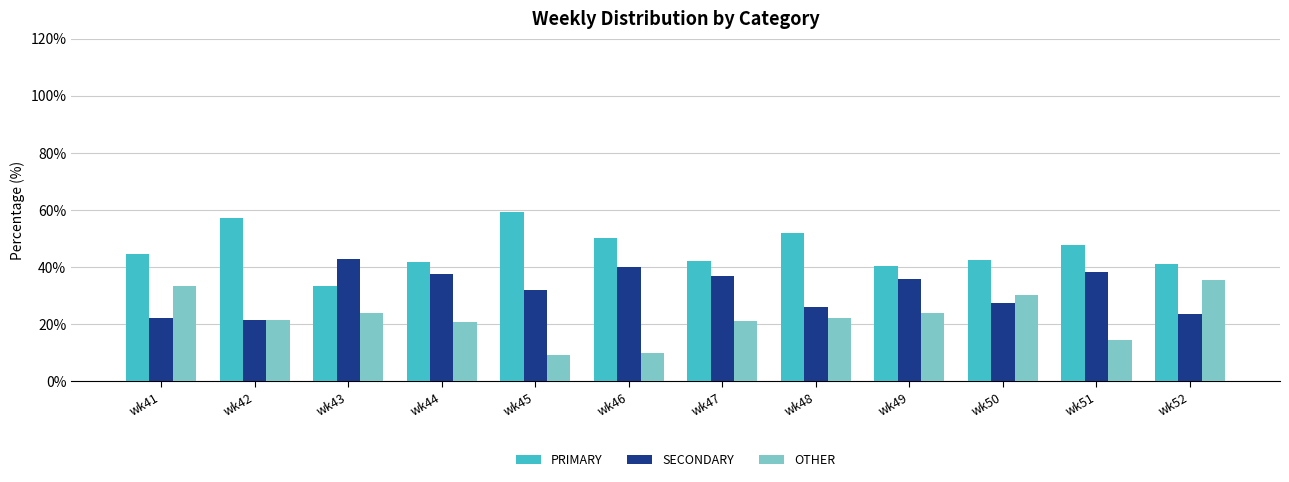

What is the total value across all series at wk45?

100.0